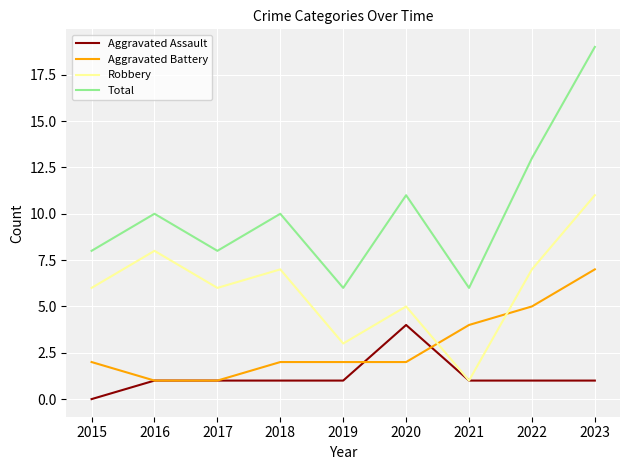

True or false: Aggravated Assault and Total cross at least once.

False